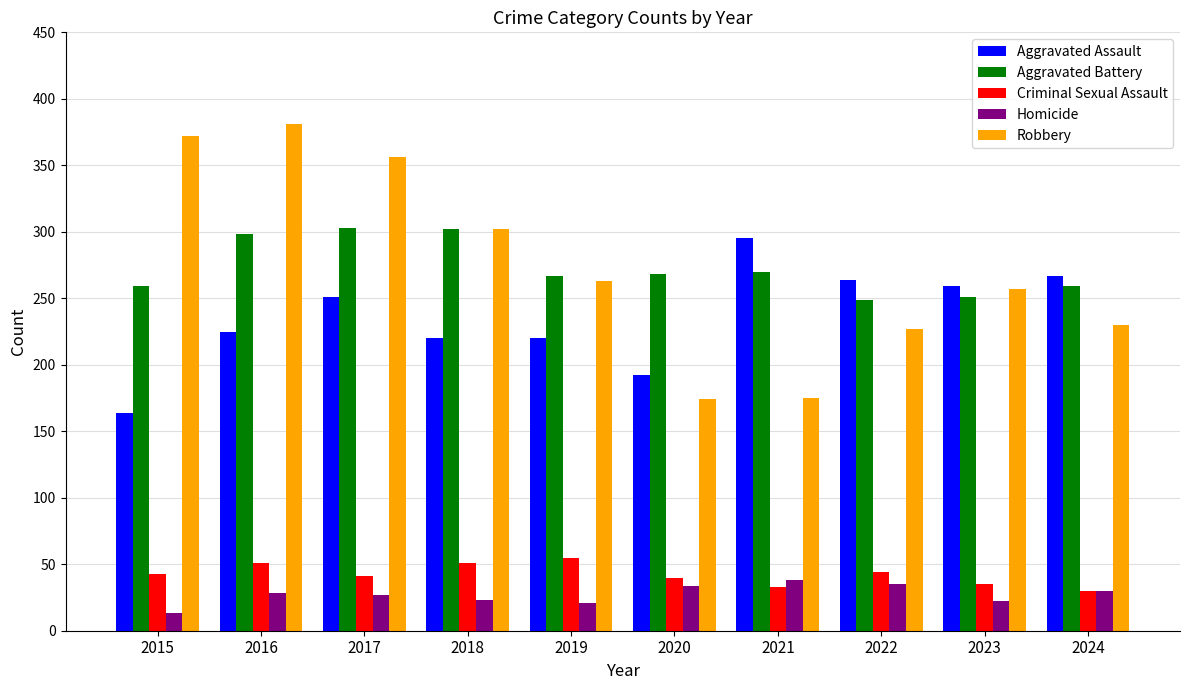

Which series has the widest spread of values?

Robbery